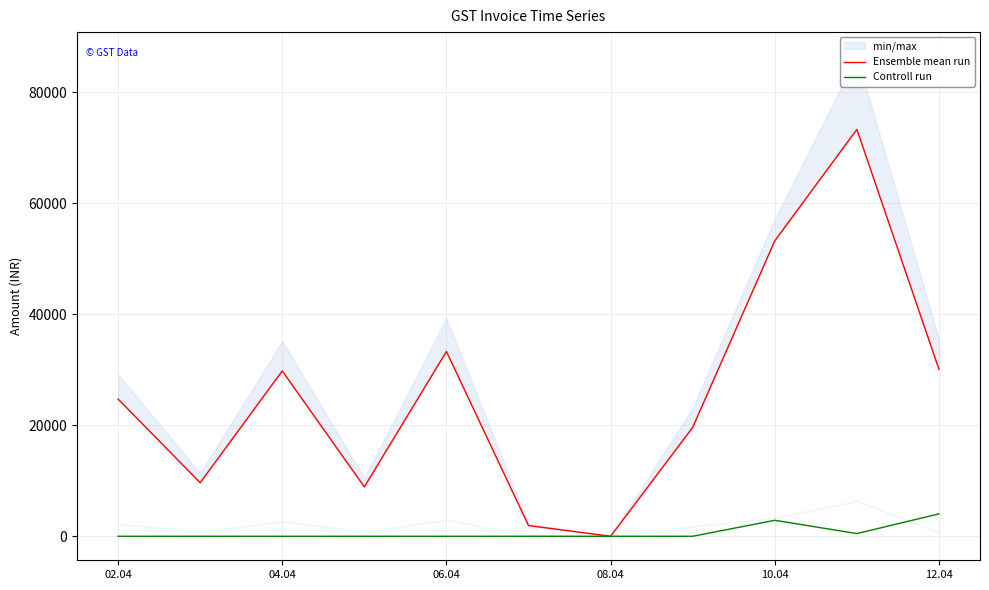

Does the chart have visible grid lines?

Yes